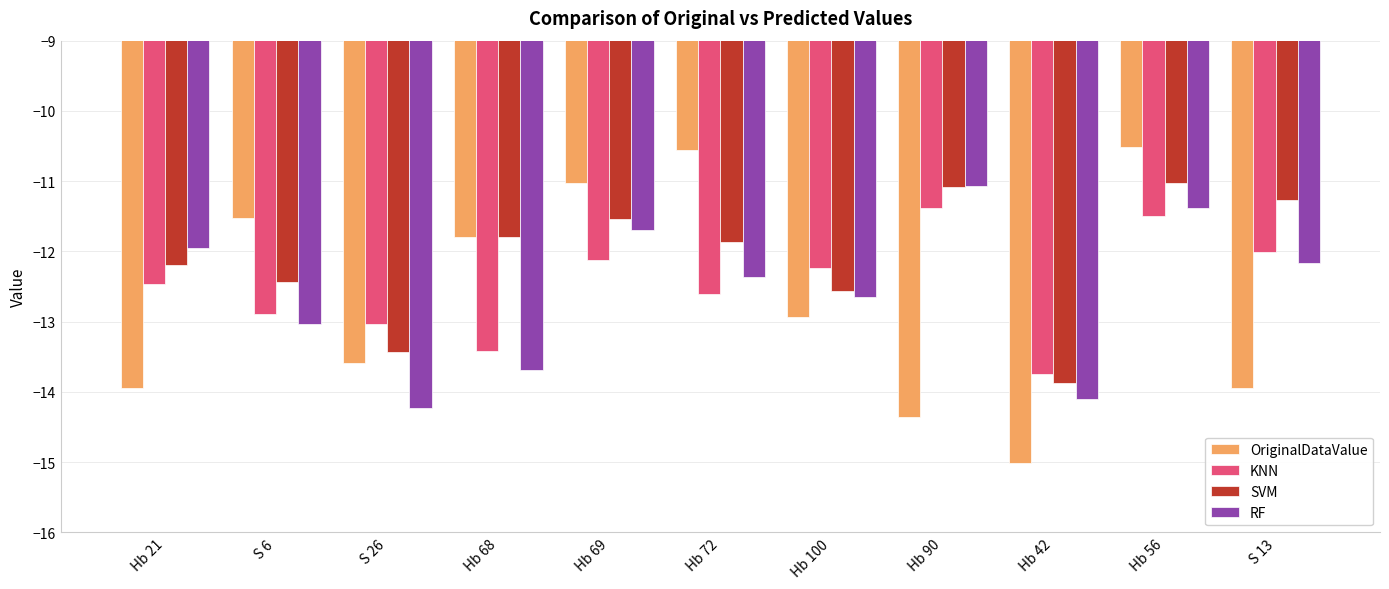

At which category is the sum across all series the highest?

Hb 56